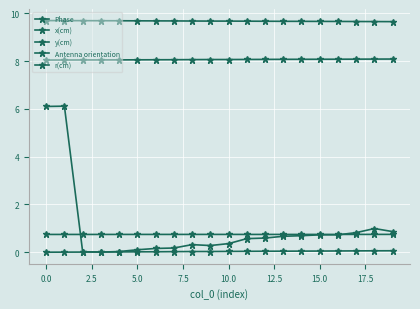

Does the chart have visible grid lines?

Yes